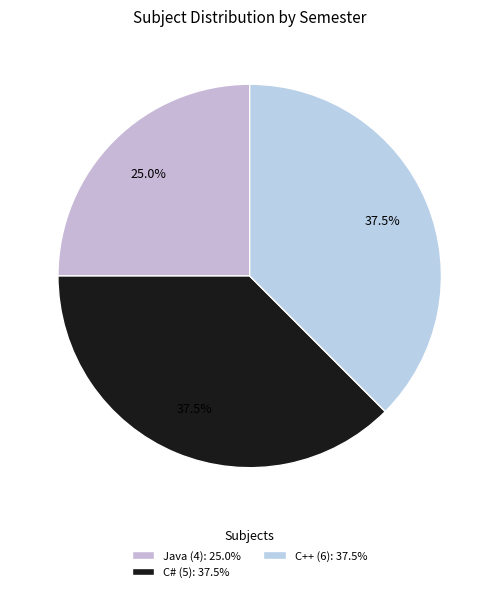

Approximately how many times larger is the value at C# (5) compared to Java (4)?

1.5